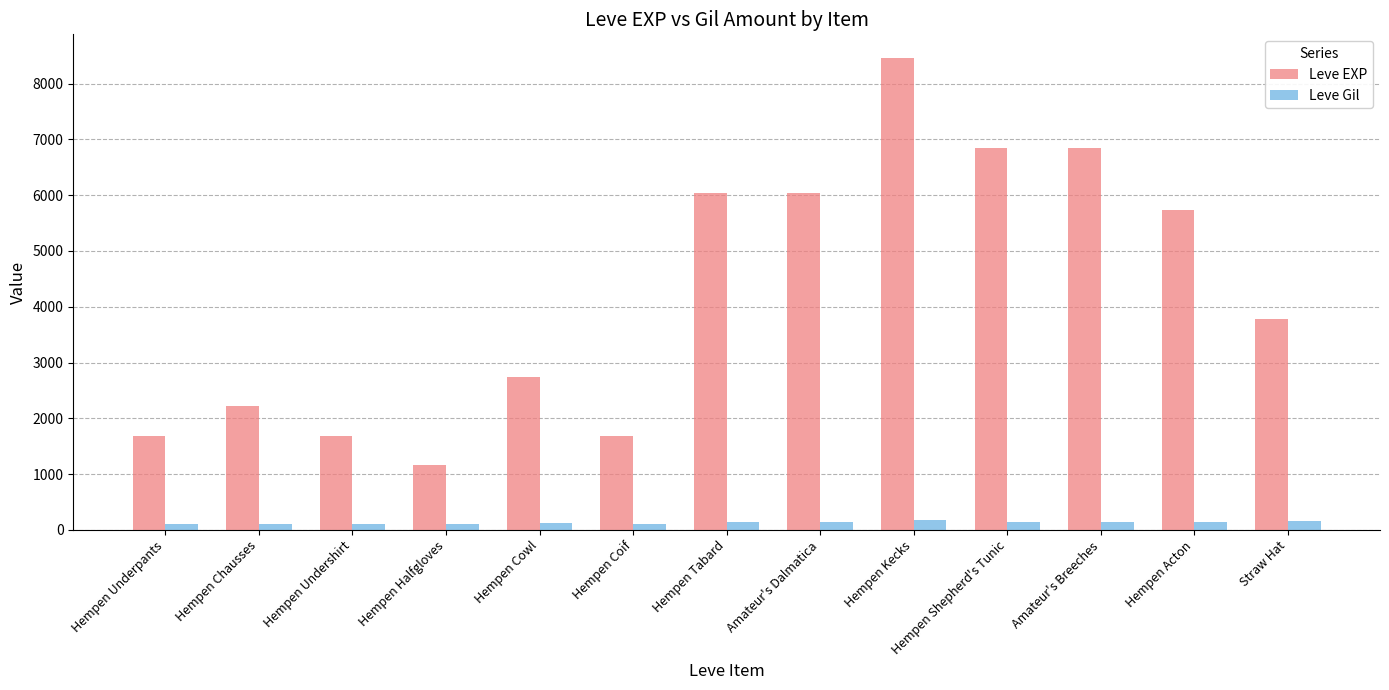

What is the value of the Leve EXP bar at the 8th from the left?

6030